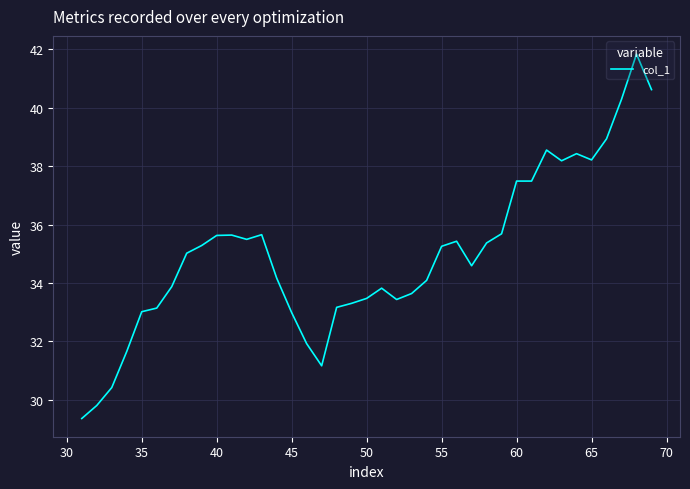

What is the difference between the maximum and minimum values?

12.5